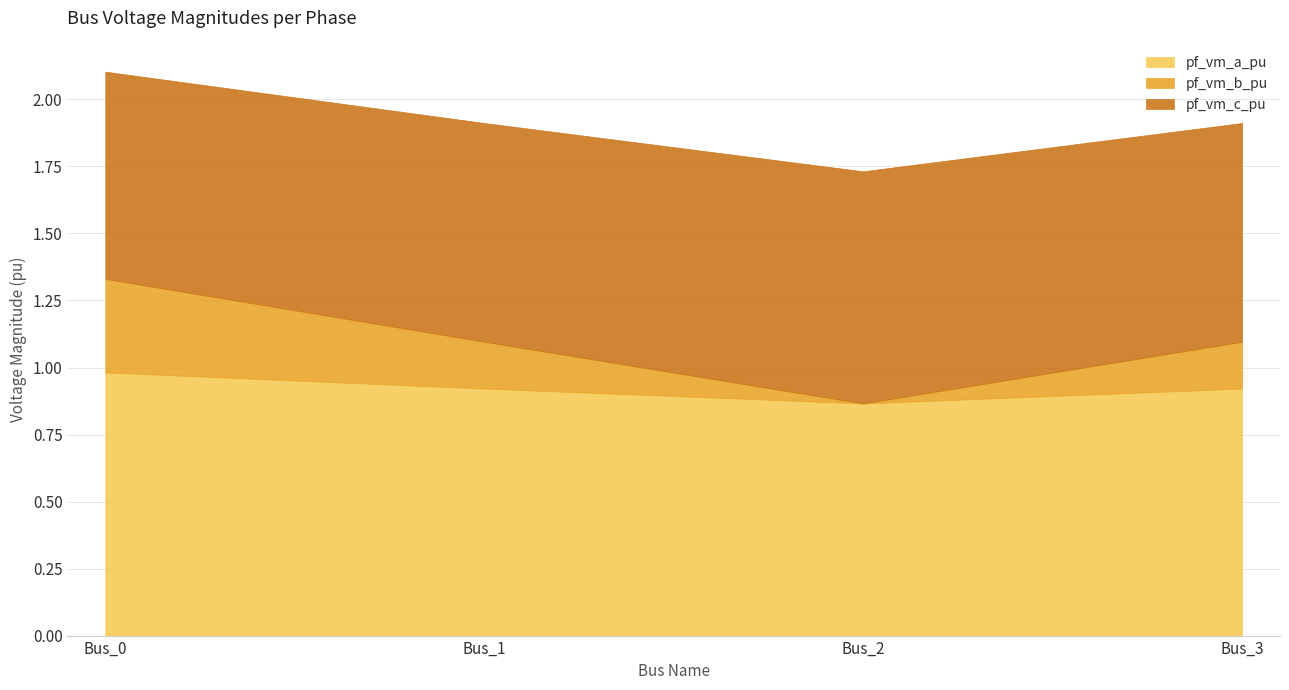

How many distinct data groups are displayed?

3